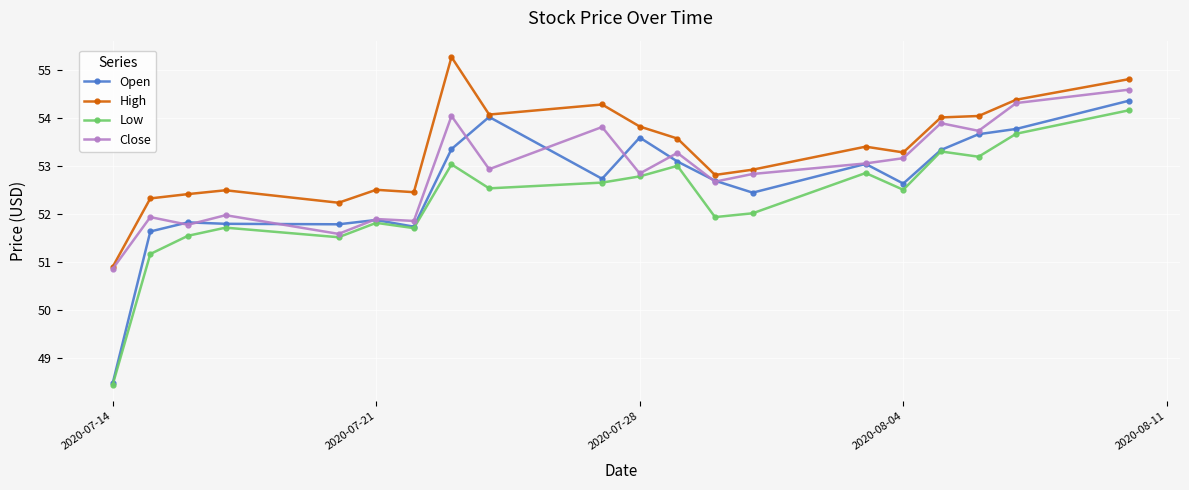

What are all the series names shown in the legend?

Open, High, Low, Close